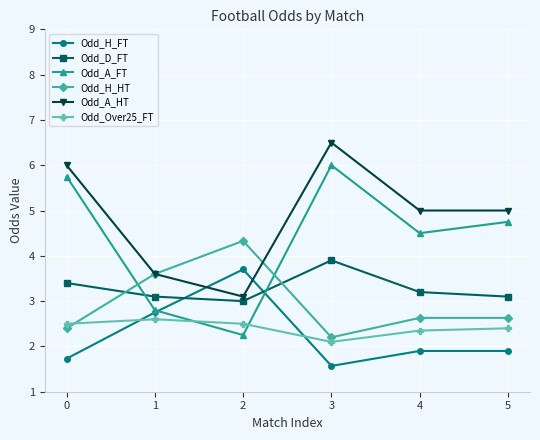

True or false: Odd_A_HT and Odd_A_FT intersect in this chart.

False